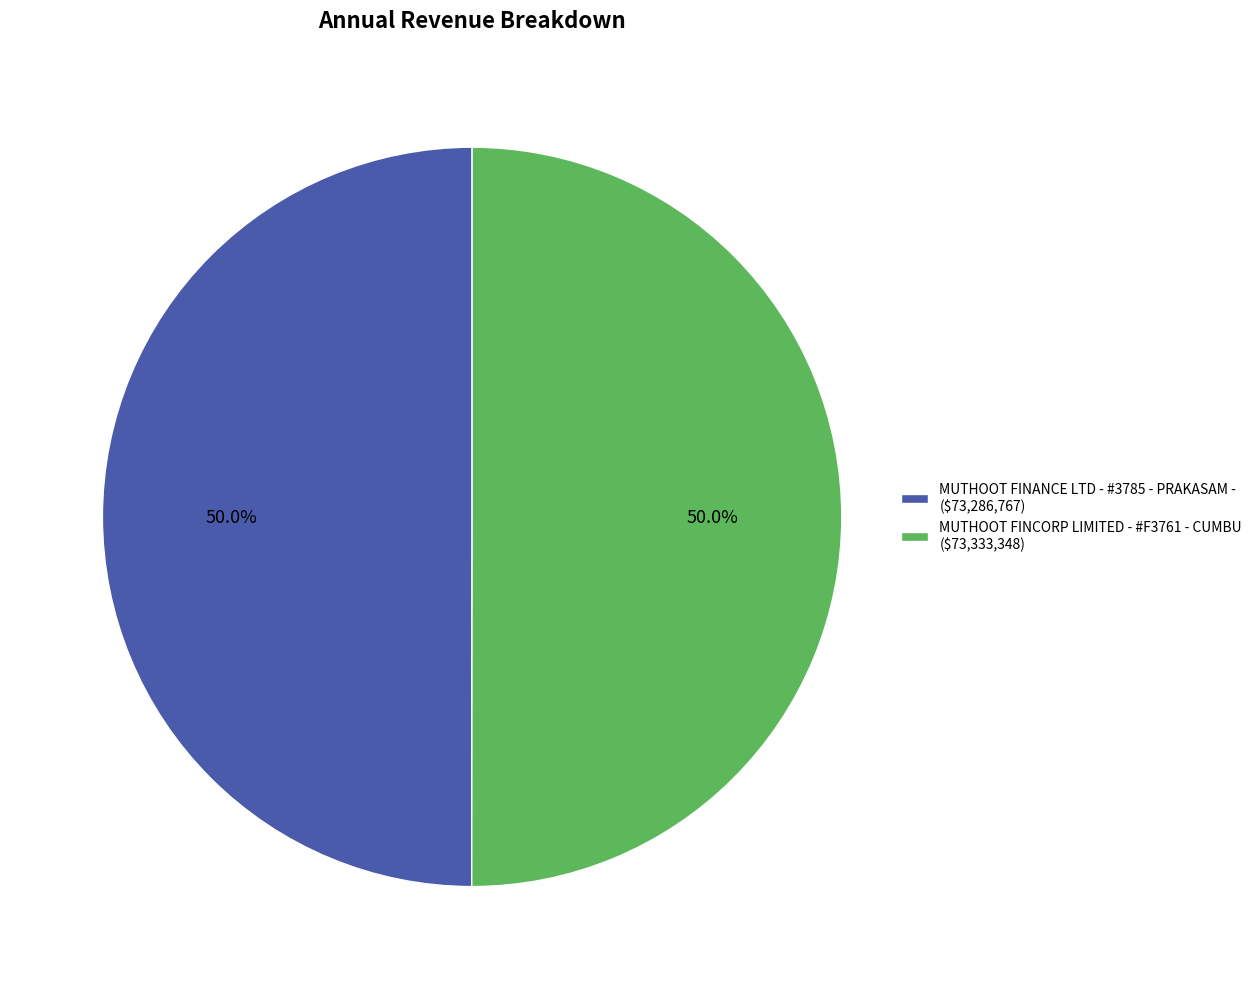

To the nearest percent, what portion does MUTHOOT FINANCE LTD - #3785 - PRAKASAM - represent?

50%